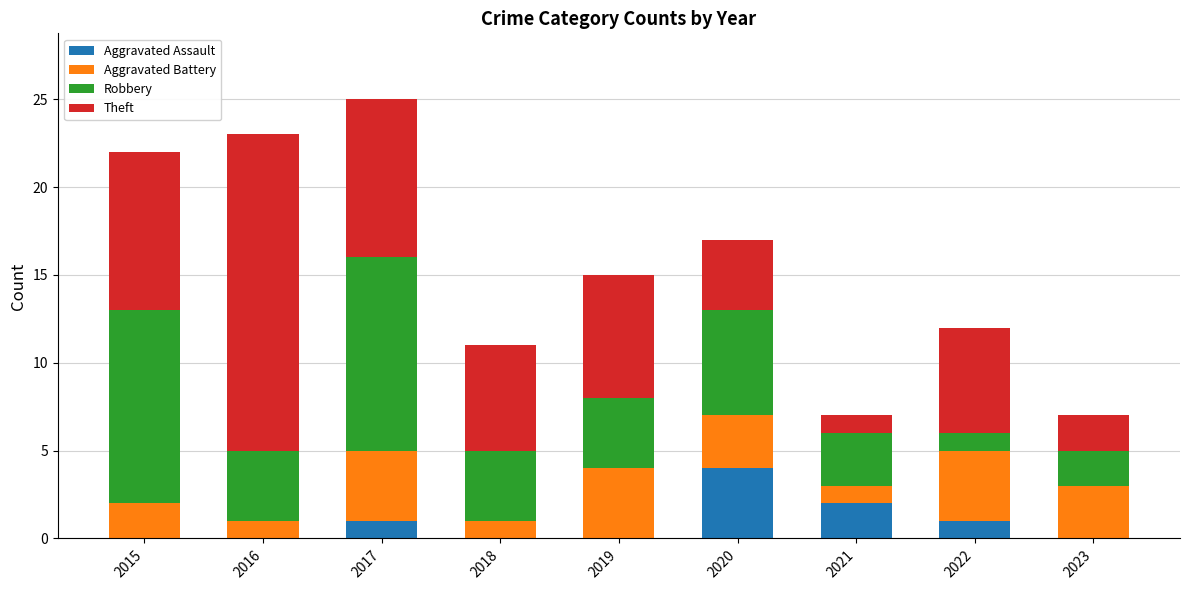

Is it true that Aggravated Assault equals 4 at 2020?

True